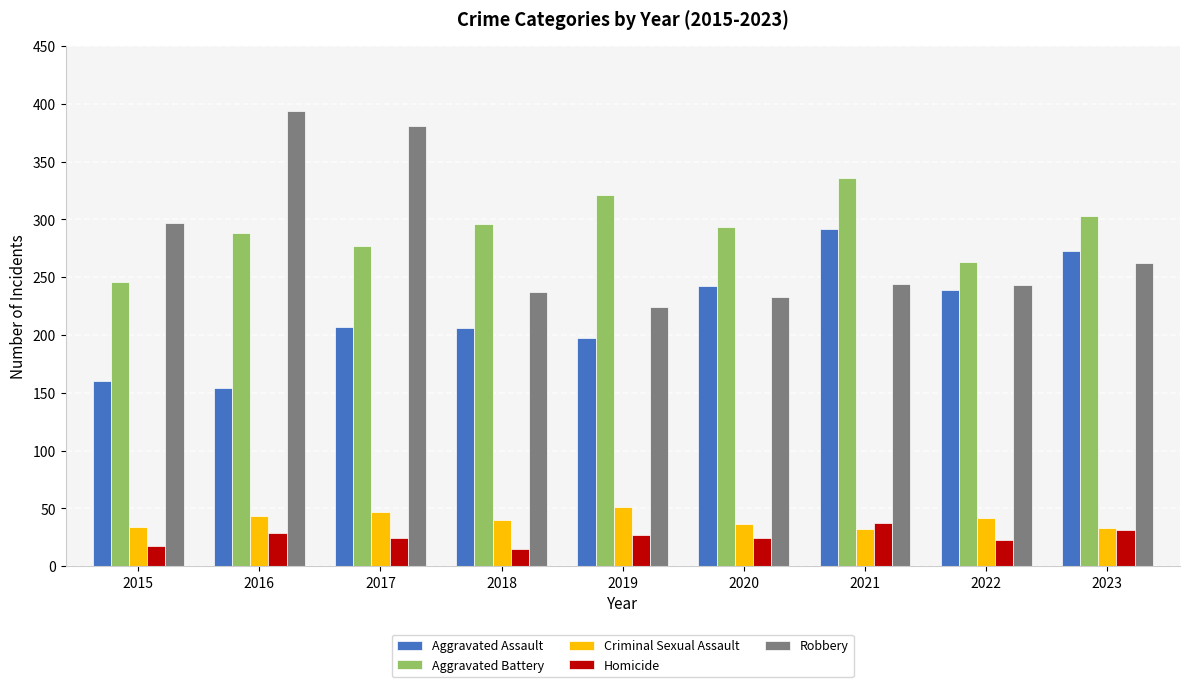

What is the average value of the Robbery series?

279